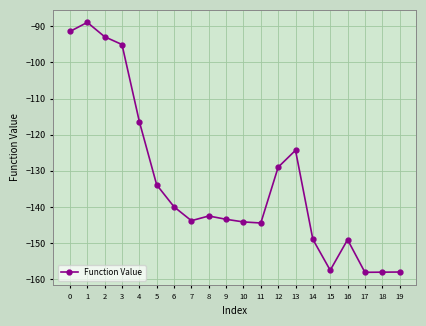

What is the minimum value shown in the chart?

-158.1